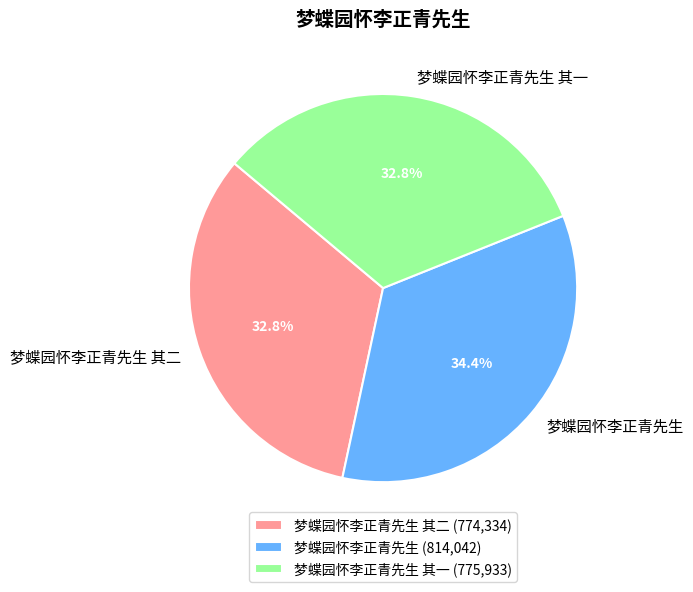

Is it true that 梦蝶园怀李正青先生 is 34% of the pie?

True